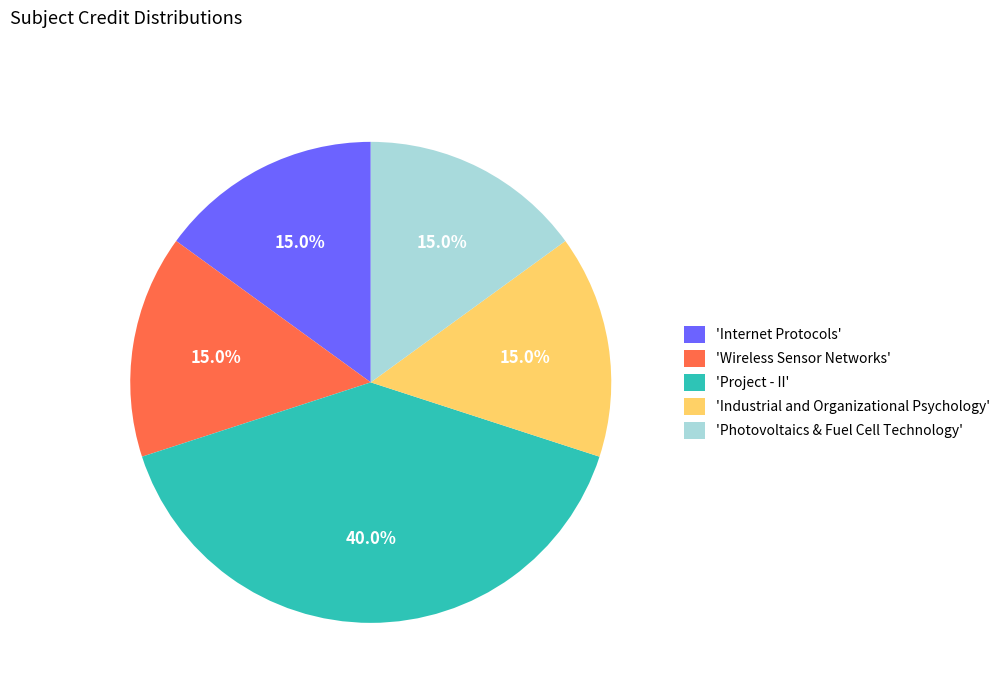

Is 'Internet Protocols' the majority of the pie?

No